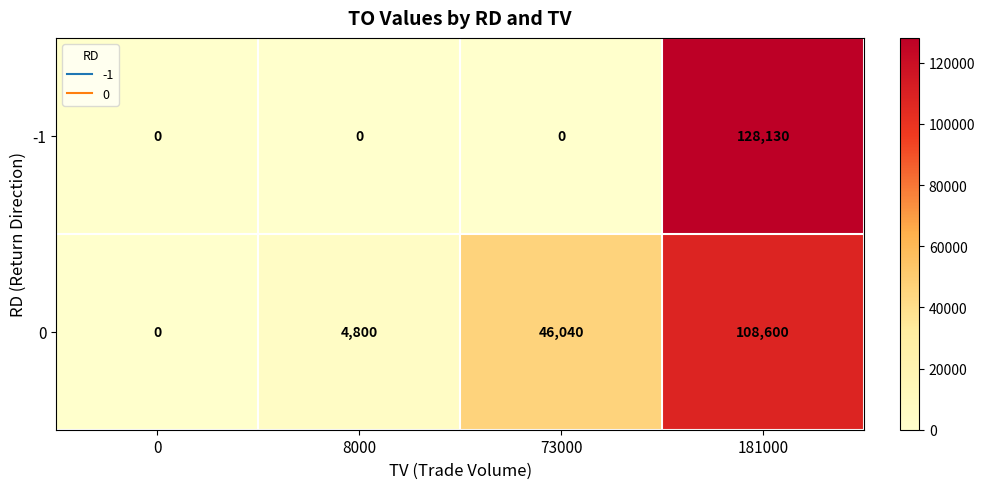

True or false: -1 has a value of 0 at 8000.

True